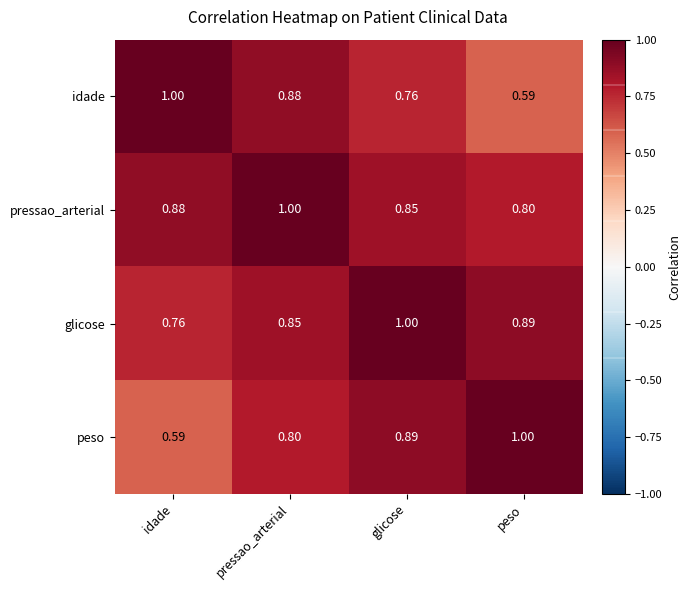

Rank the series at pressao_arterial from highest to lowest value.

pressao_arterial, idade, glicose, peso